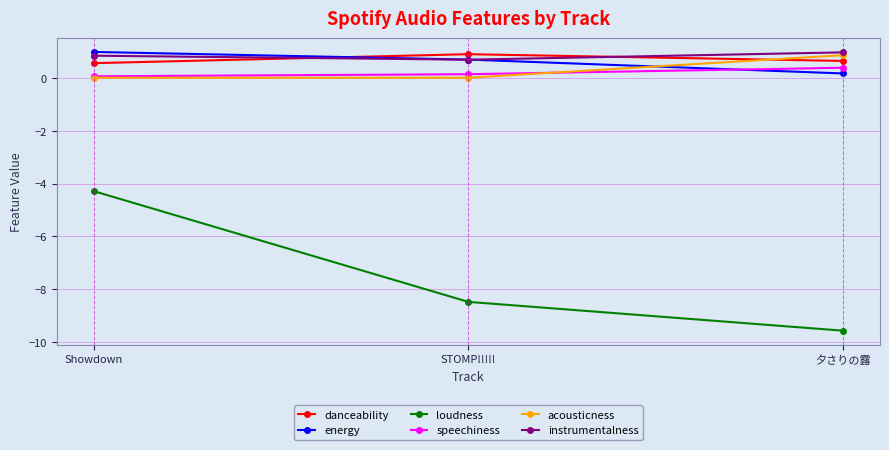

Count the number of data series in this chart.

6